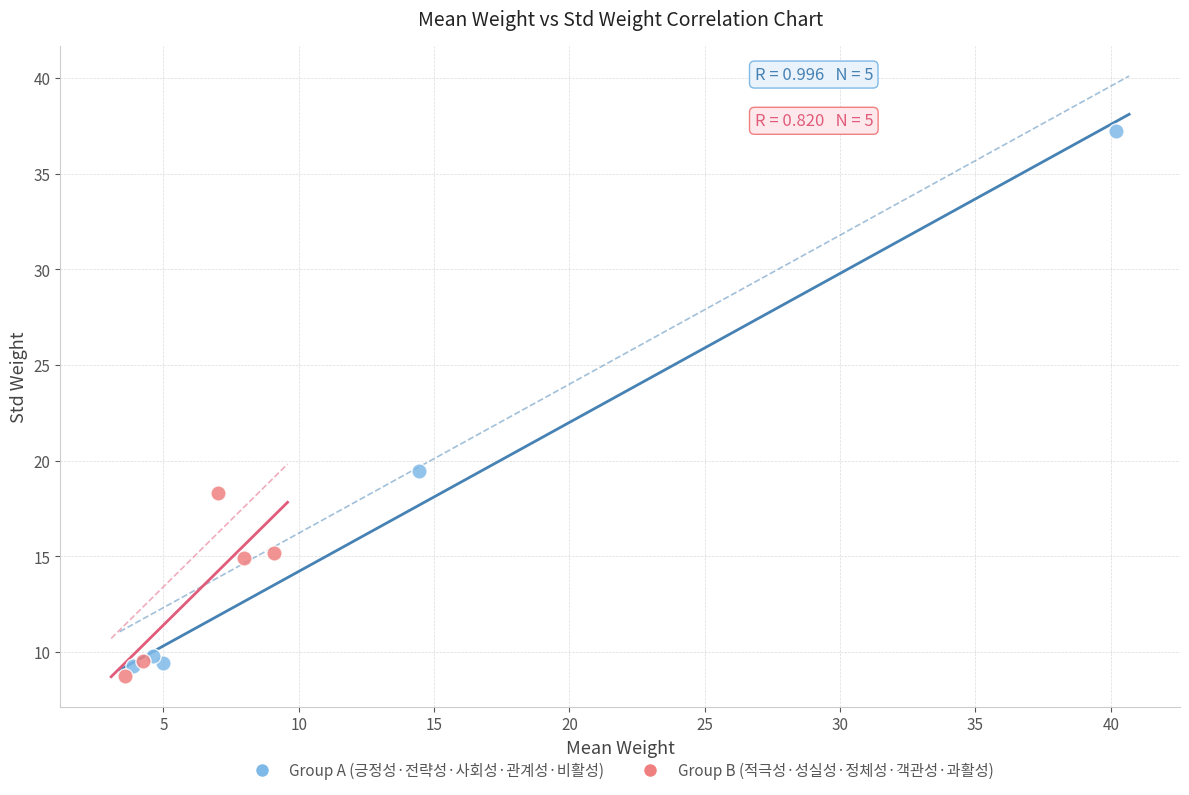

Which series has the widest spread of Y values?

Group A (긍정성·전략성·사회성·관계성·비활성)